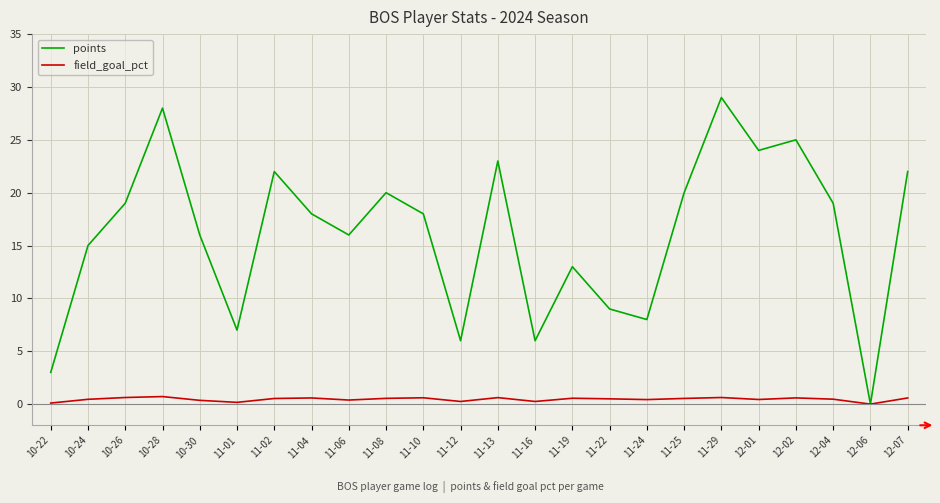

Between 10-24 and 11-12, which series saw the biggest shift?

points